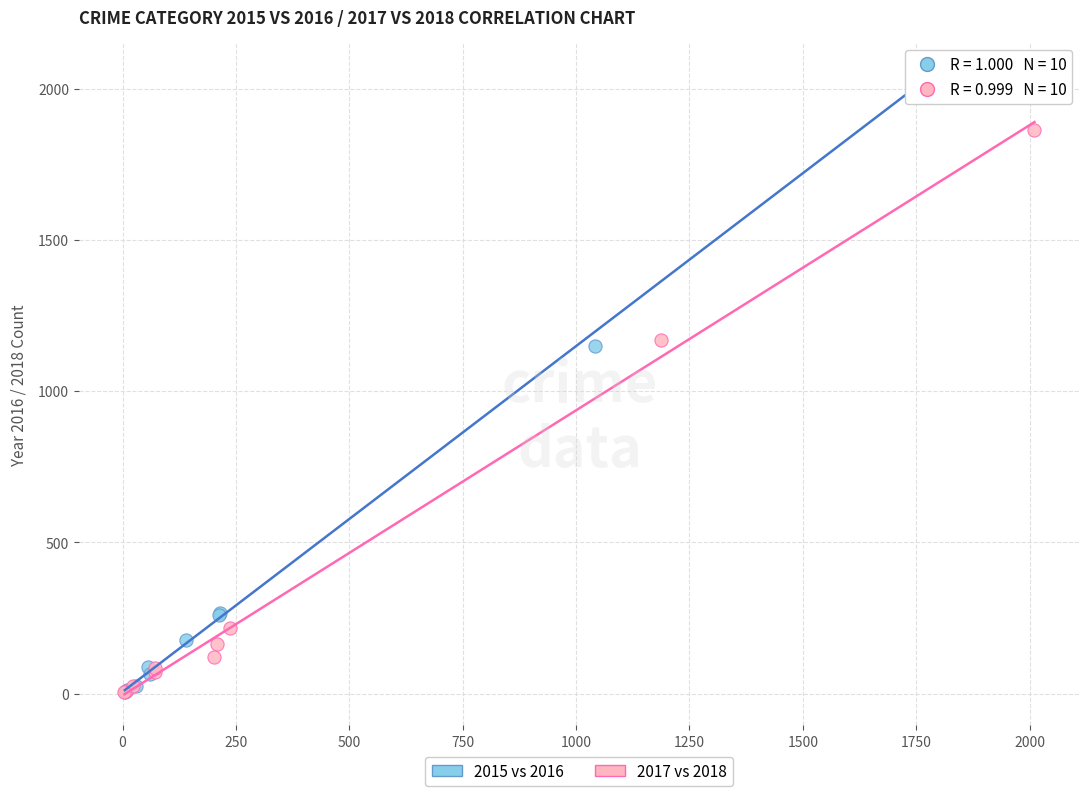

Which series has the largest Y range (max minus min)?

2015 vs 2016